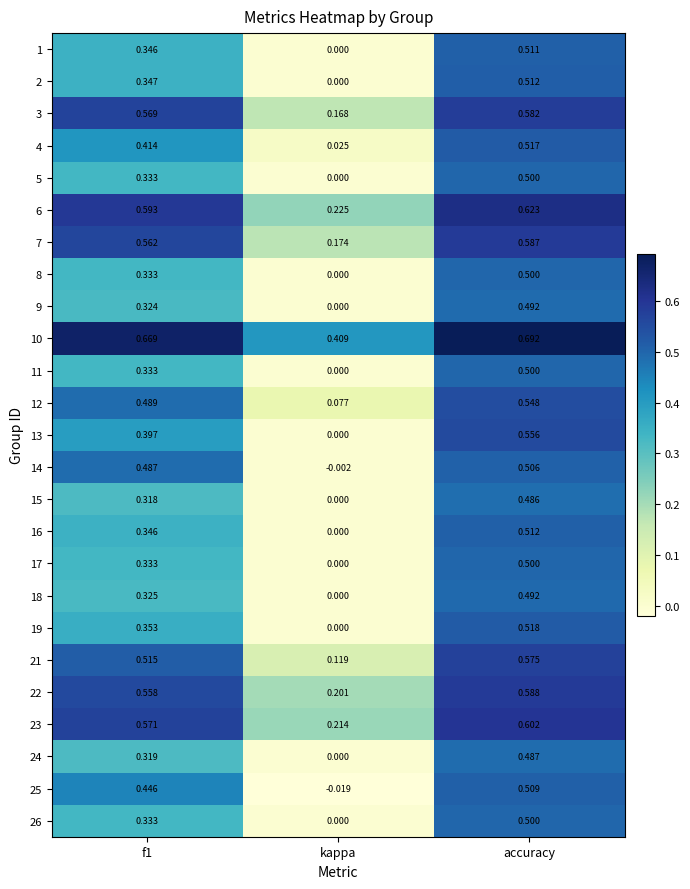

At which category does the chart reach its minimum across all series?

kappa